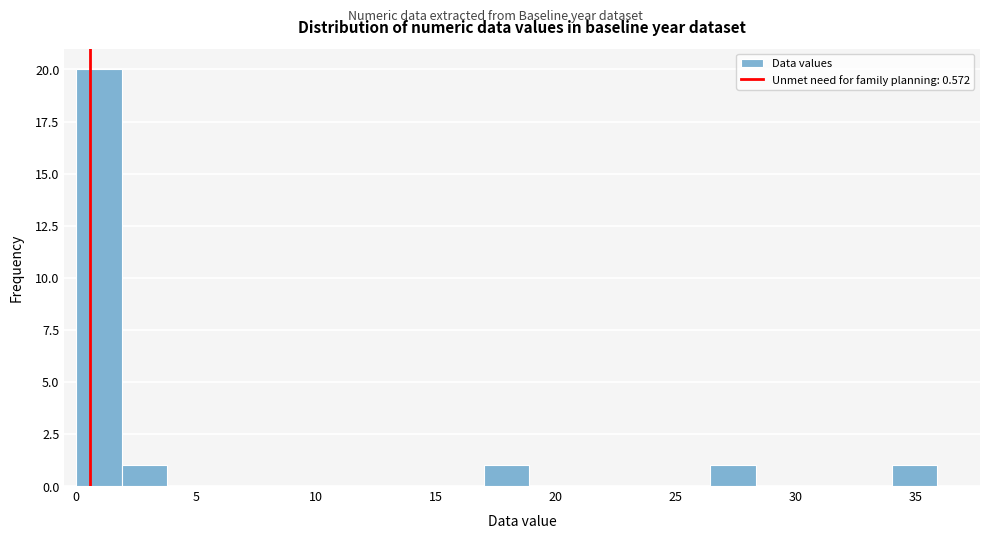

Read against the x-axis, roughly where is the centre of the tallest bar?

1.0